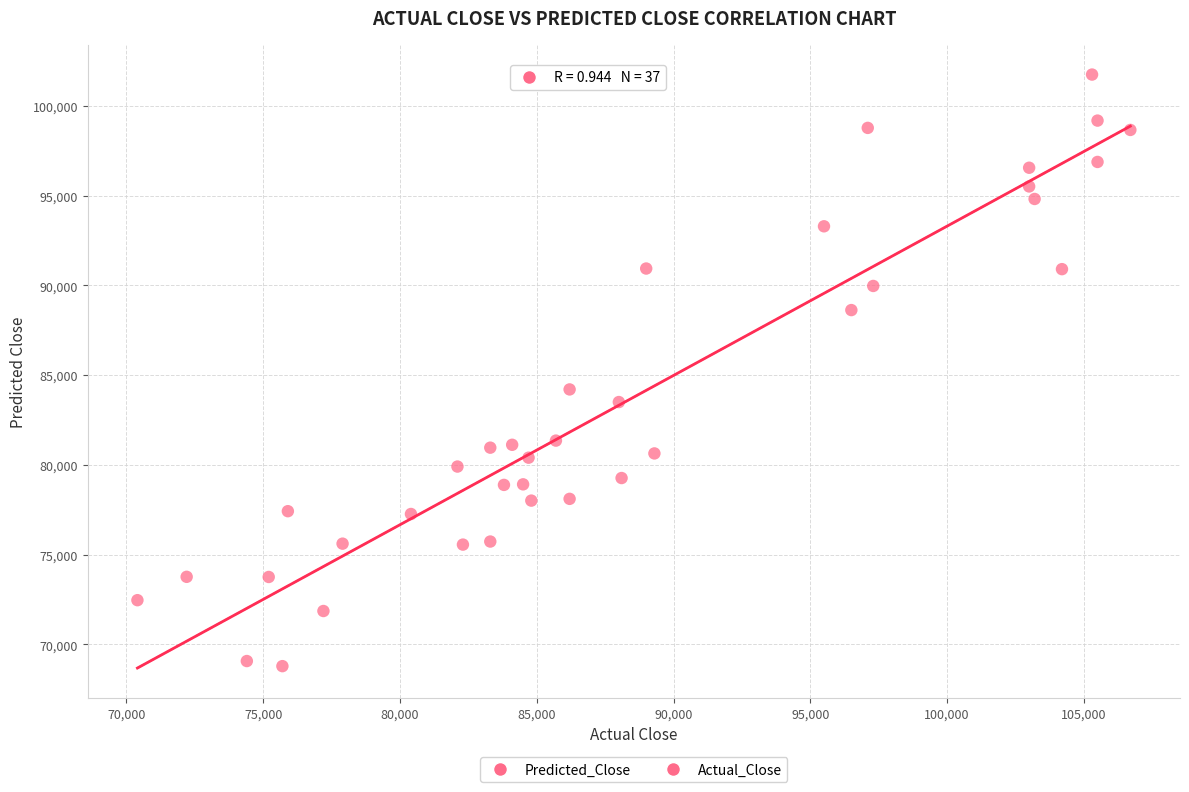

What Y value in the scatter plot is closest to 85266?

84203.5